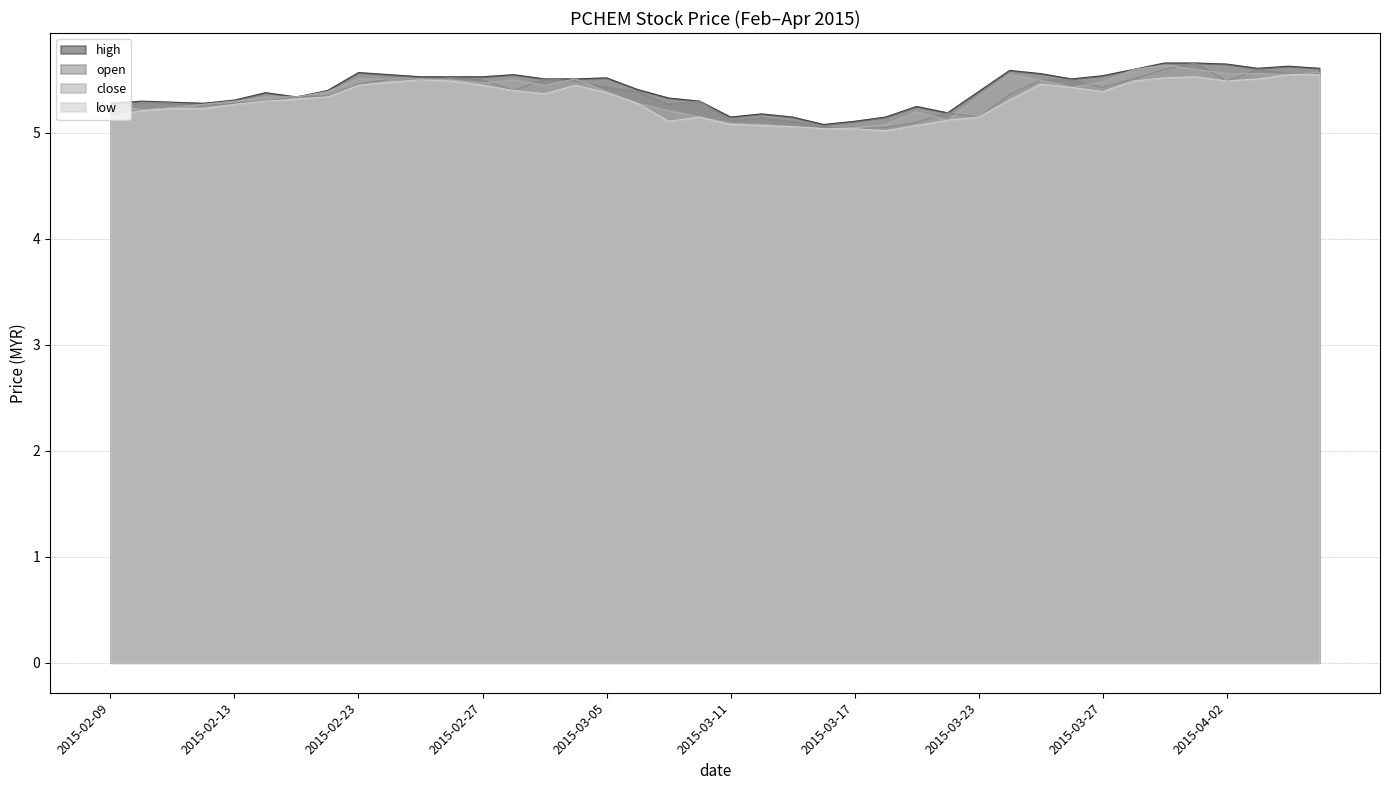

The open series shows 1.3 at 2015-03-03. True or false?

False